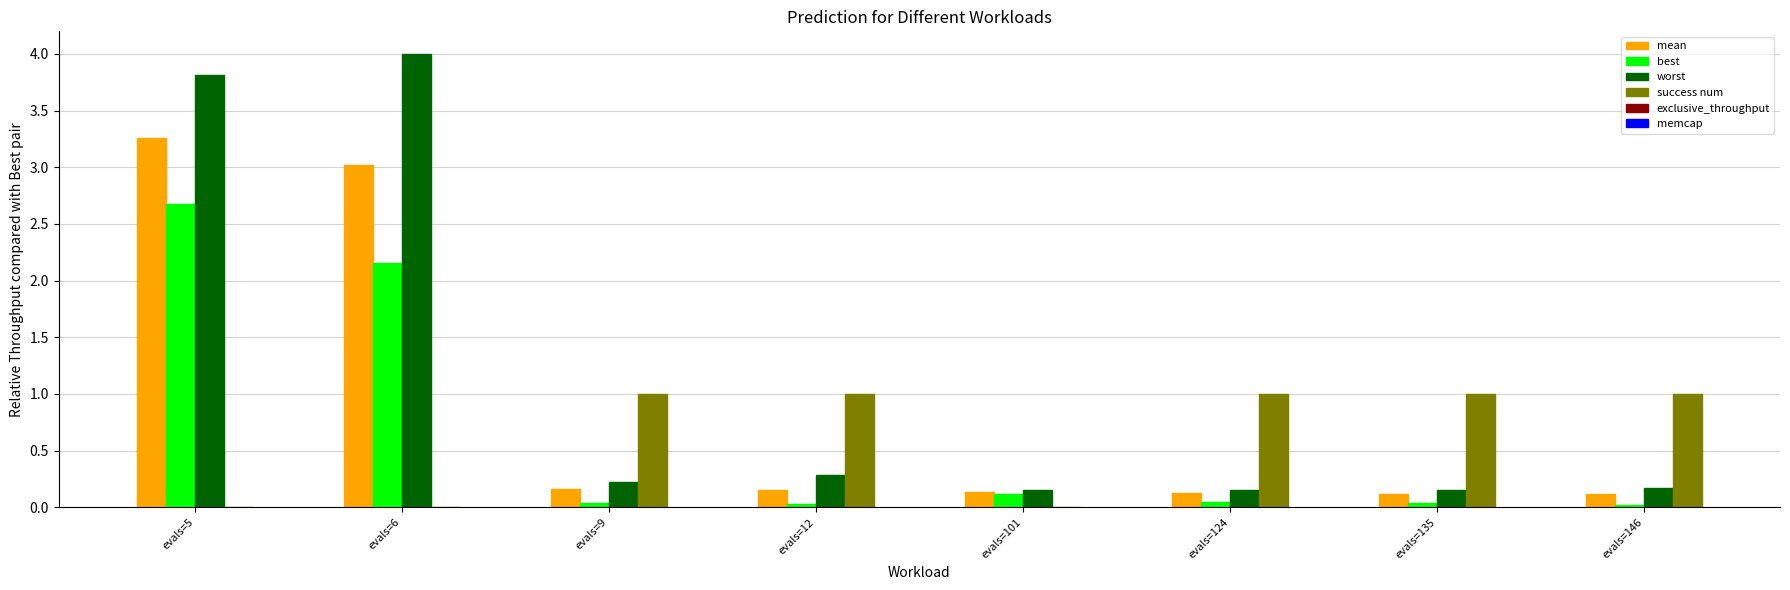

The best series shows 0.0 at evals=9. True or false?

True